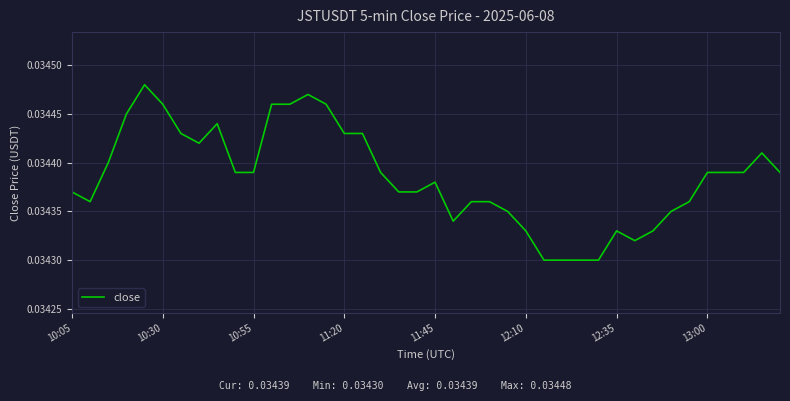

How many lines are shown in the chart?

1